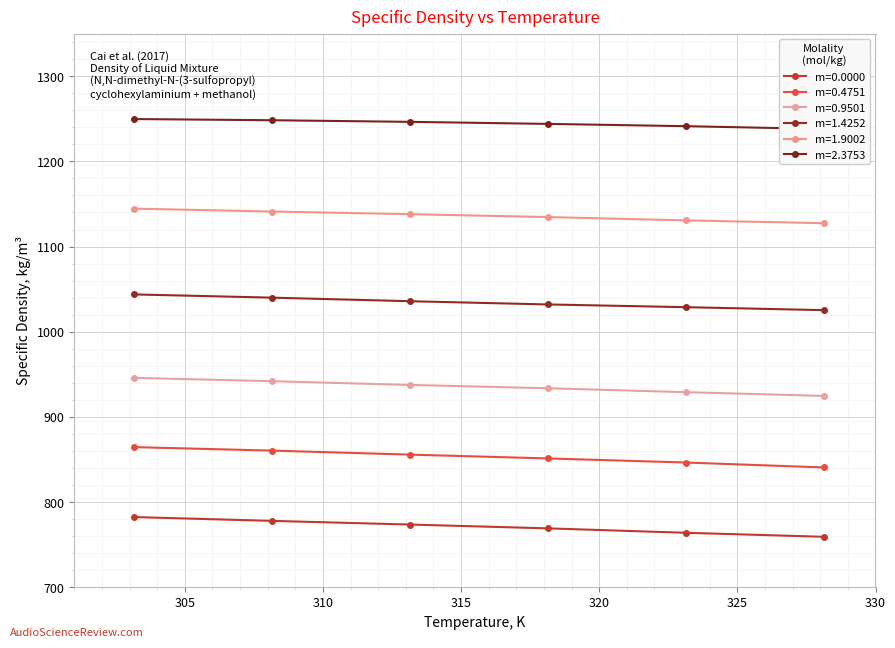

True or false: m=1.9002 has more than 1 interior local peaks.

False